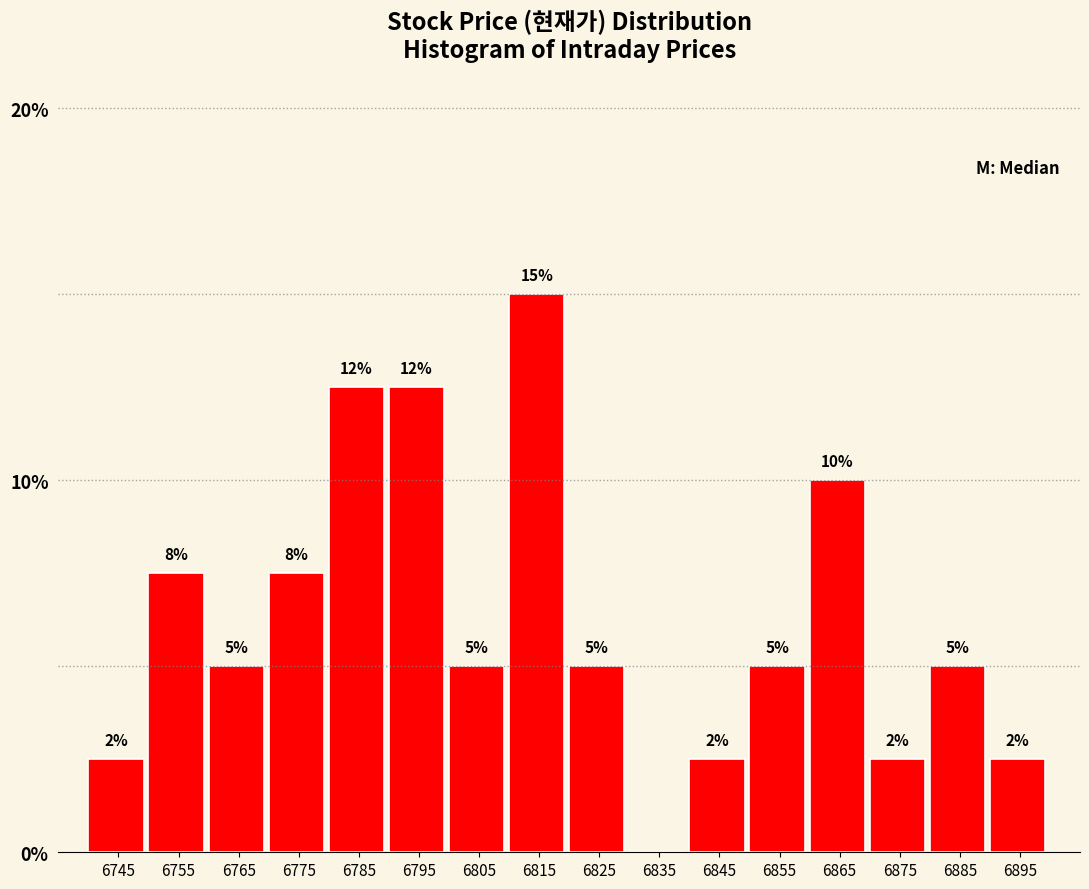

Are the bars horizontal?

No